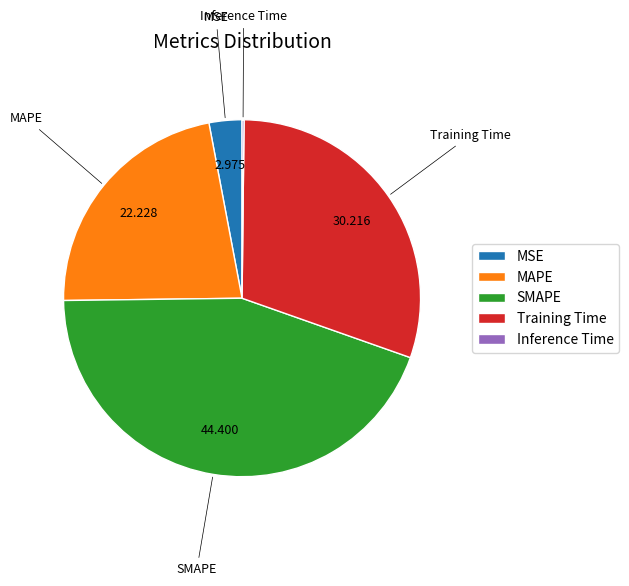

What is the largest slice in the pie chart?

SMAPE